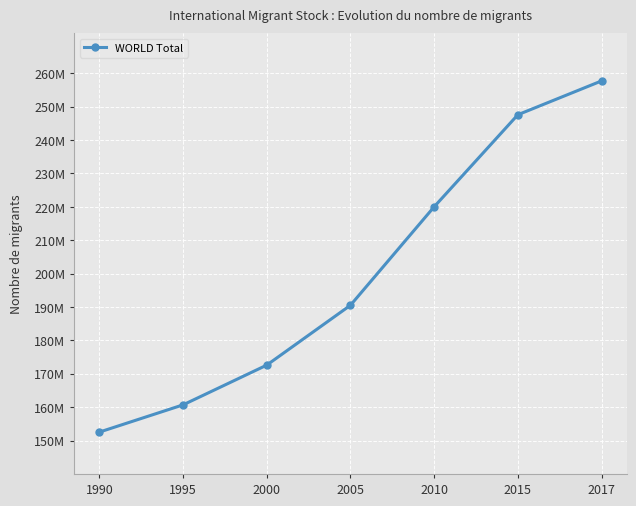

What is the average value?

200242670